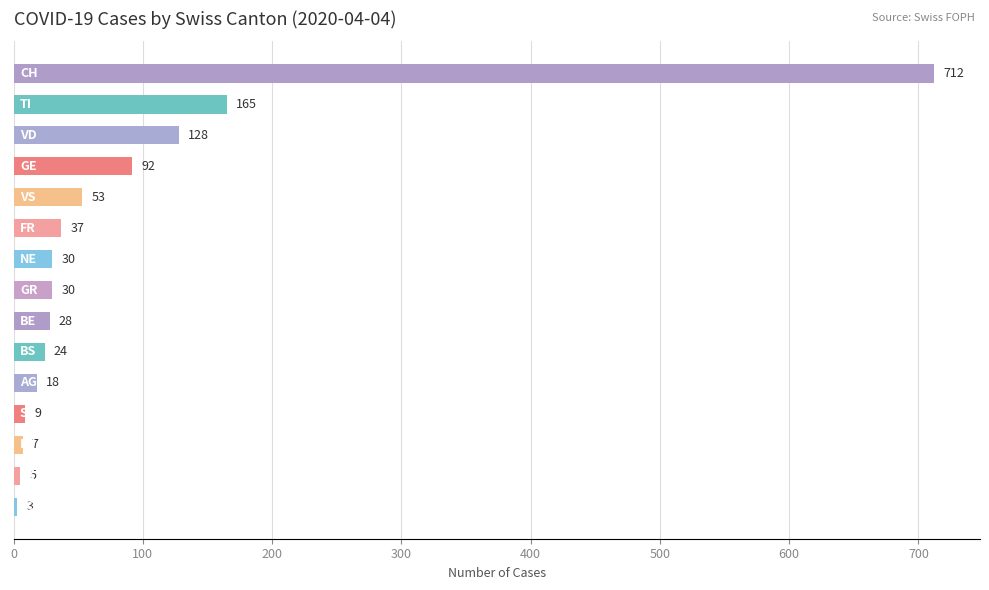

Reading bottom to top, transcribe all the data shown in this chart.

3	5	7	9	18	24	28	30	30	37	53	92	128	165	712